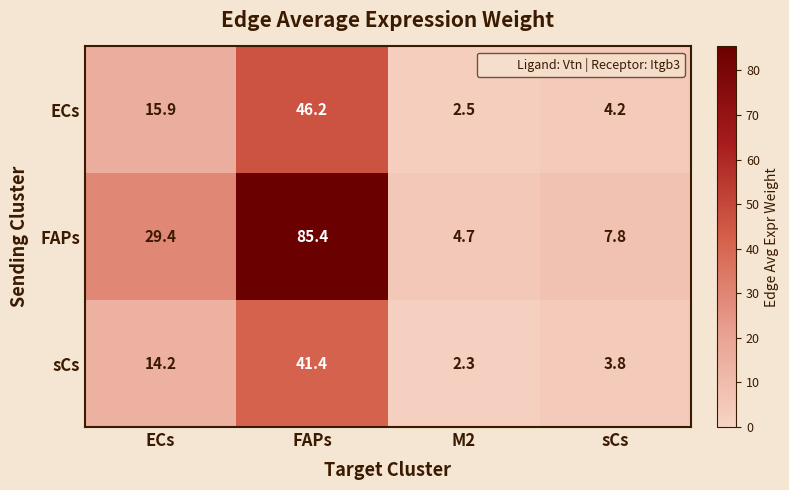

What is the difference between the maximum and second lowest values in the ECs series?

42.0